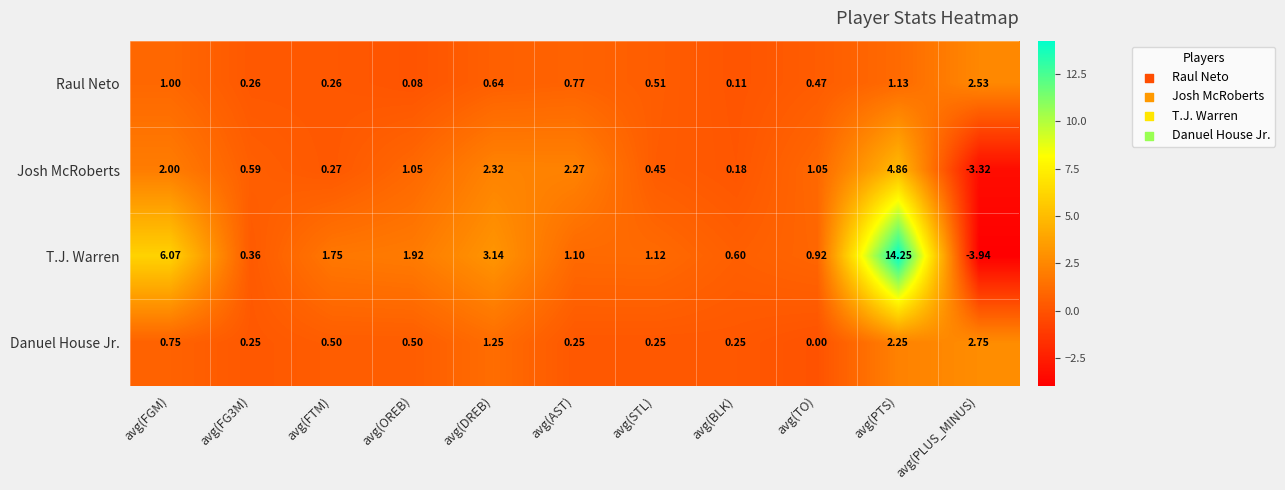

How many categories are shown in the chart?

11